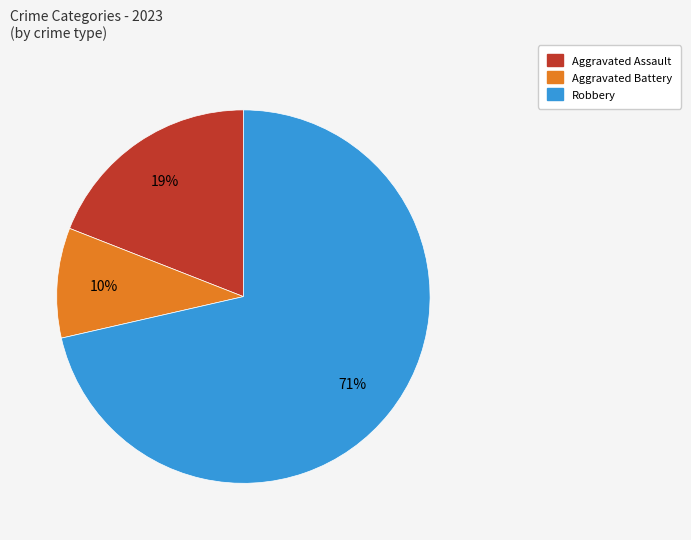

Is there a majority slice in this chart?

Yes